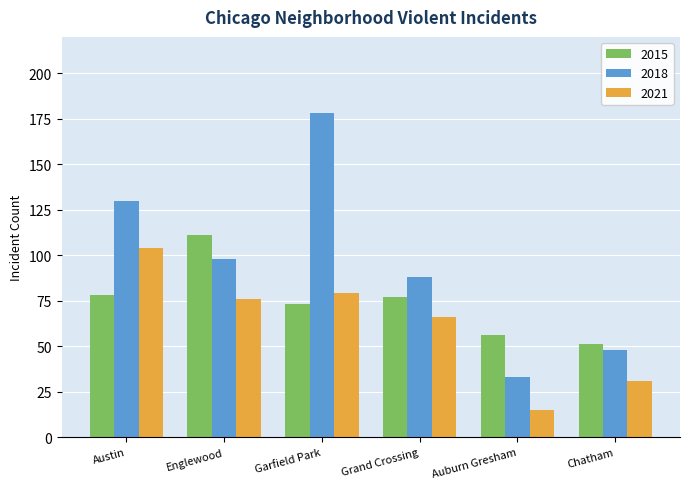

Is it true that 2018 equals 17 at Auburn Gresham?

False